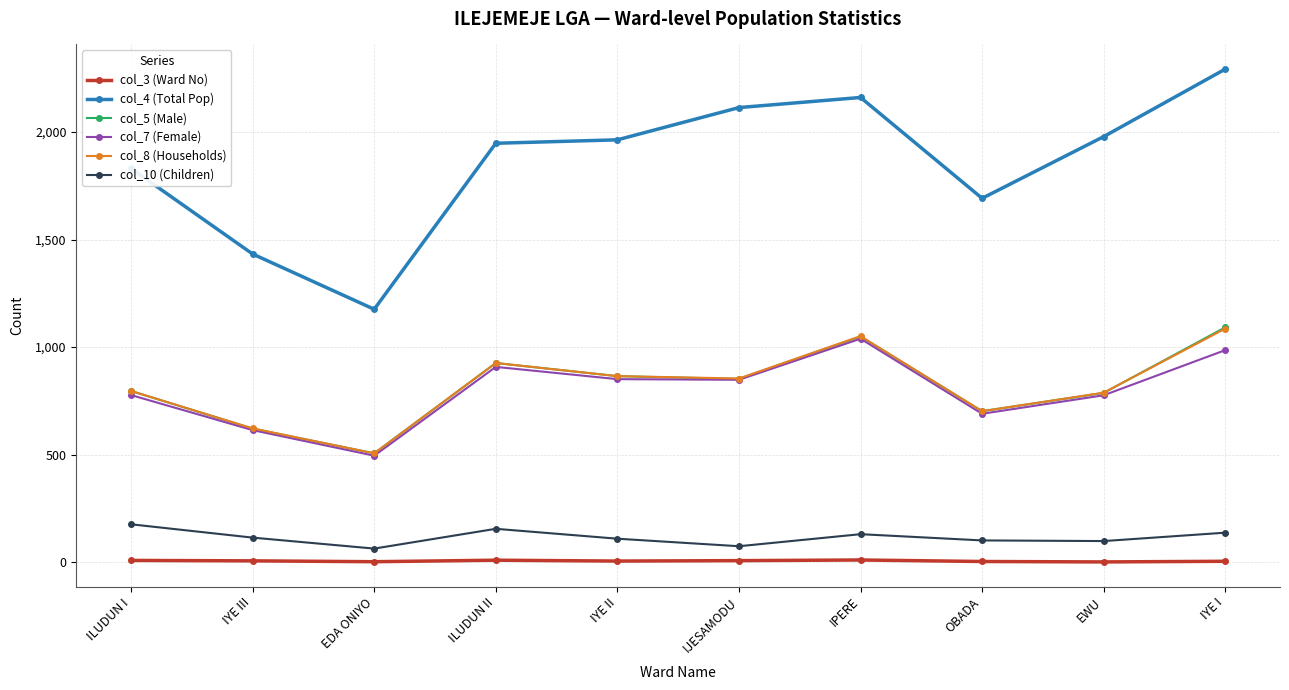

At which category is the sum across all series the highest?

IYE I